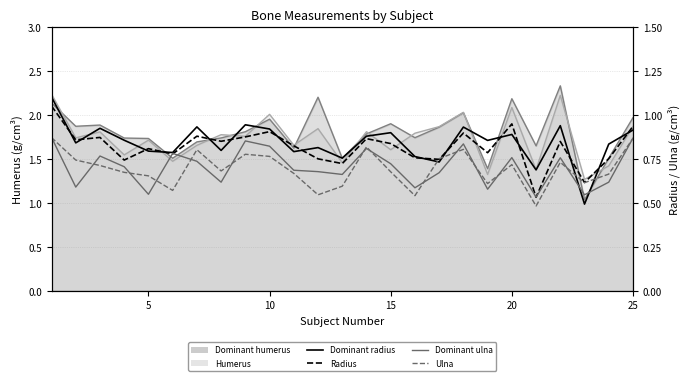

Is the value of Dominant radius at 10 greater than the value of Dominant ulna at 23?

Yes